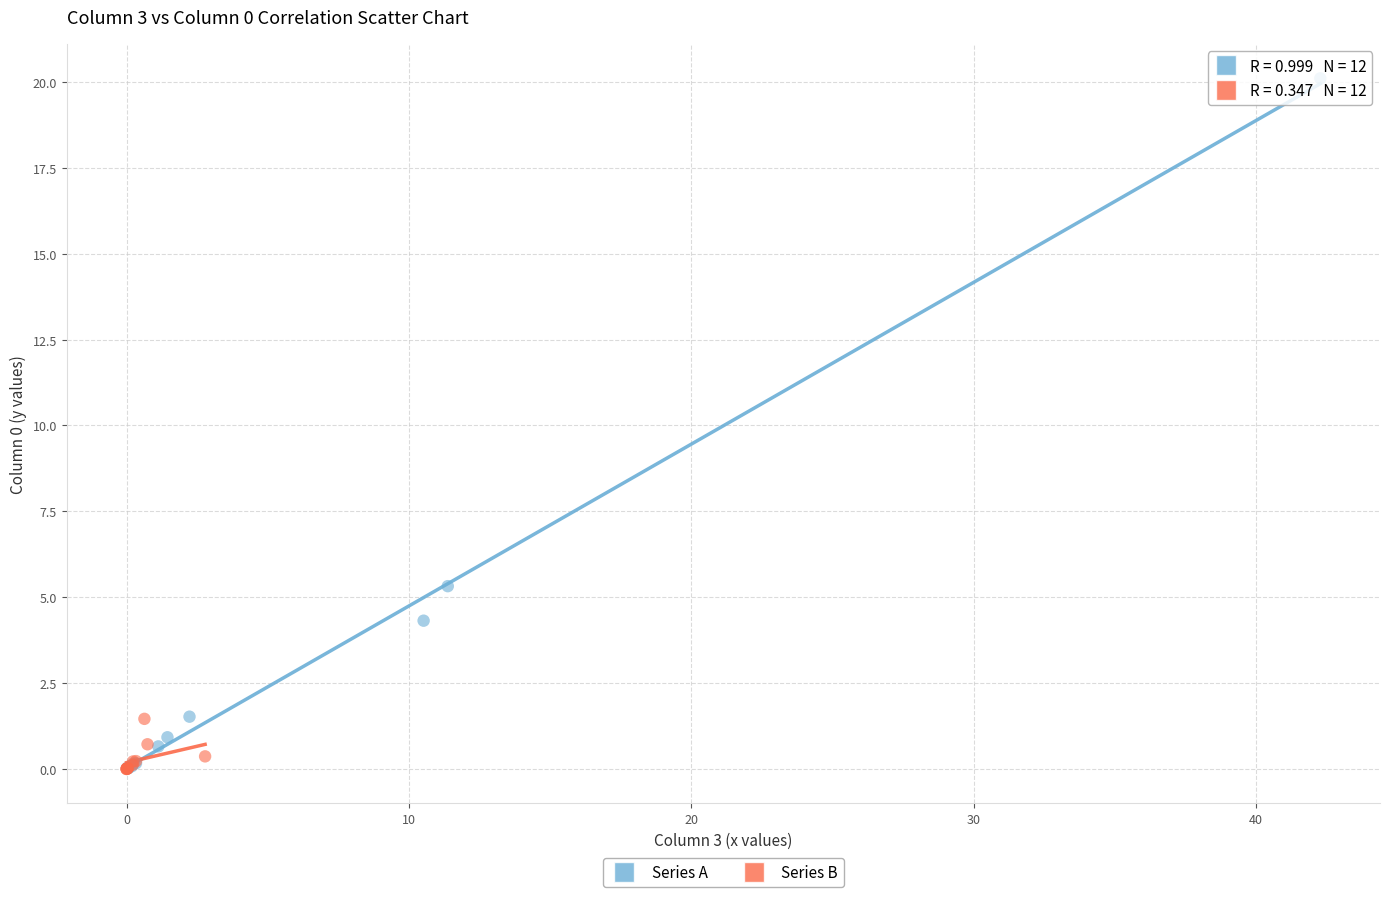

Which series has the largest Y range (max minus min)?

Series A